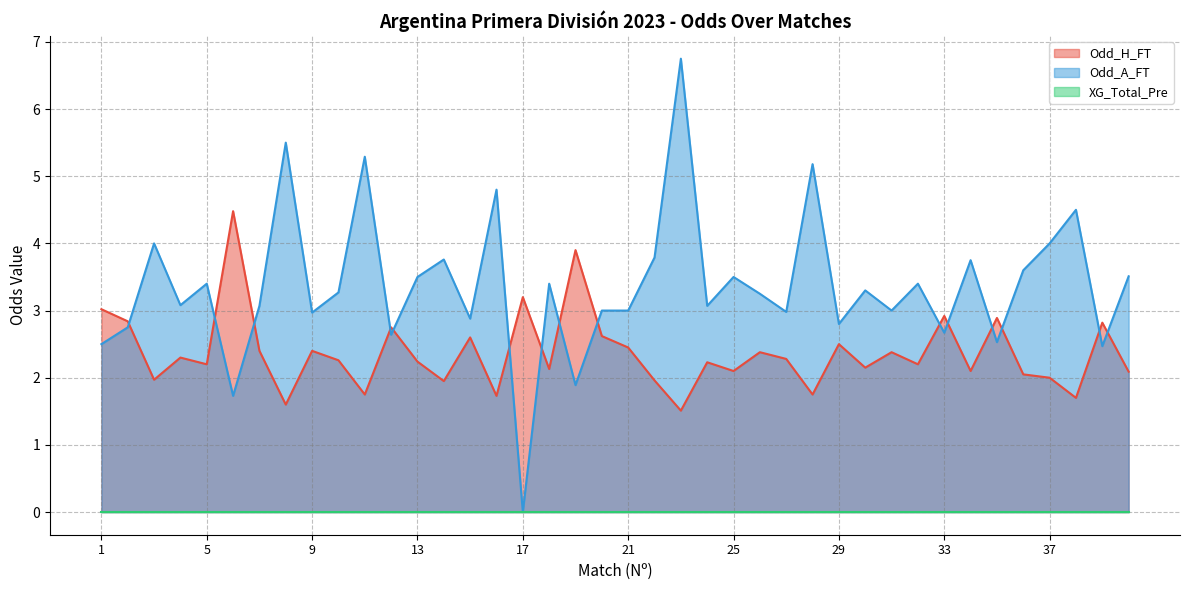

True or false: Odd_H_FT has more than 2 points higher than both neighbors.

True